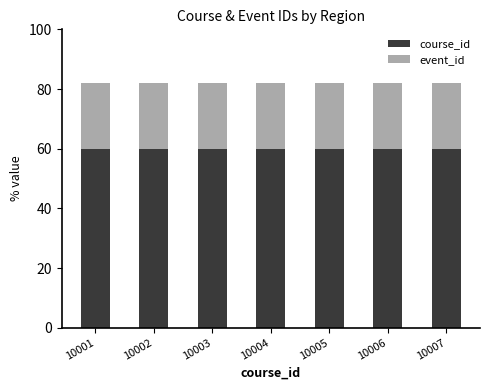

How many bars are there in total?

7